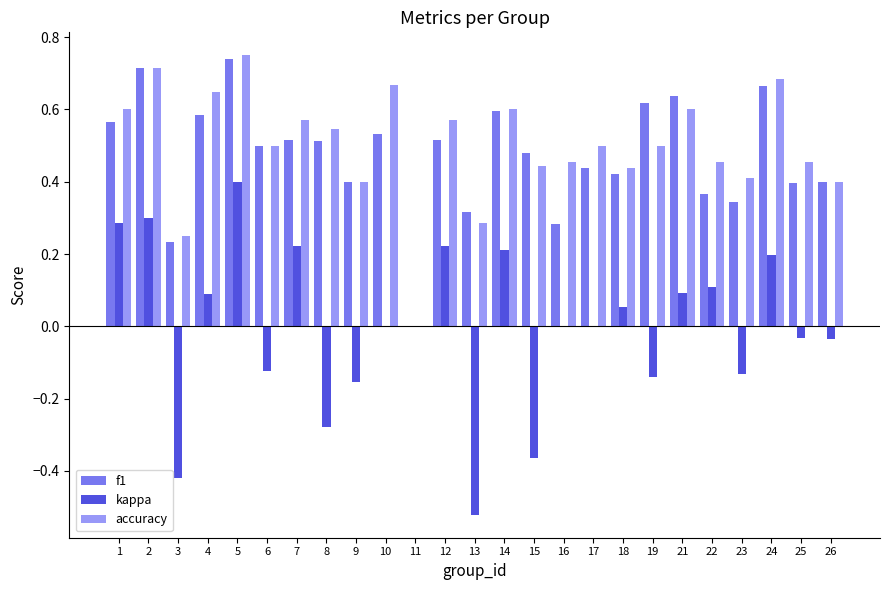

What is the sum of all f1 values?

11.8